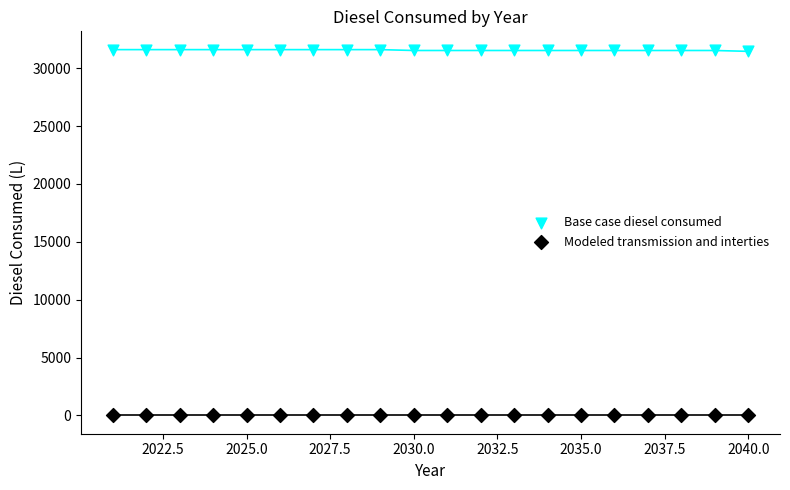

Which series reaches the minimum Y coordinate?

Modeled transmission and interties